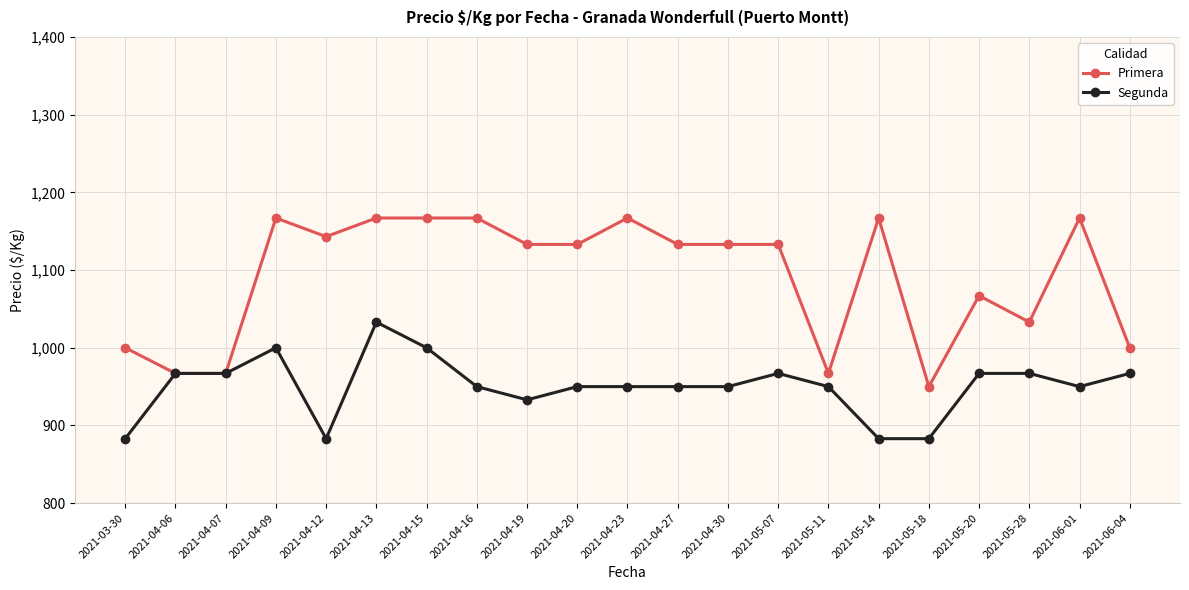

What is the greatest value displayed?

1167